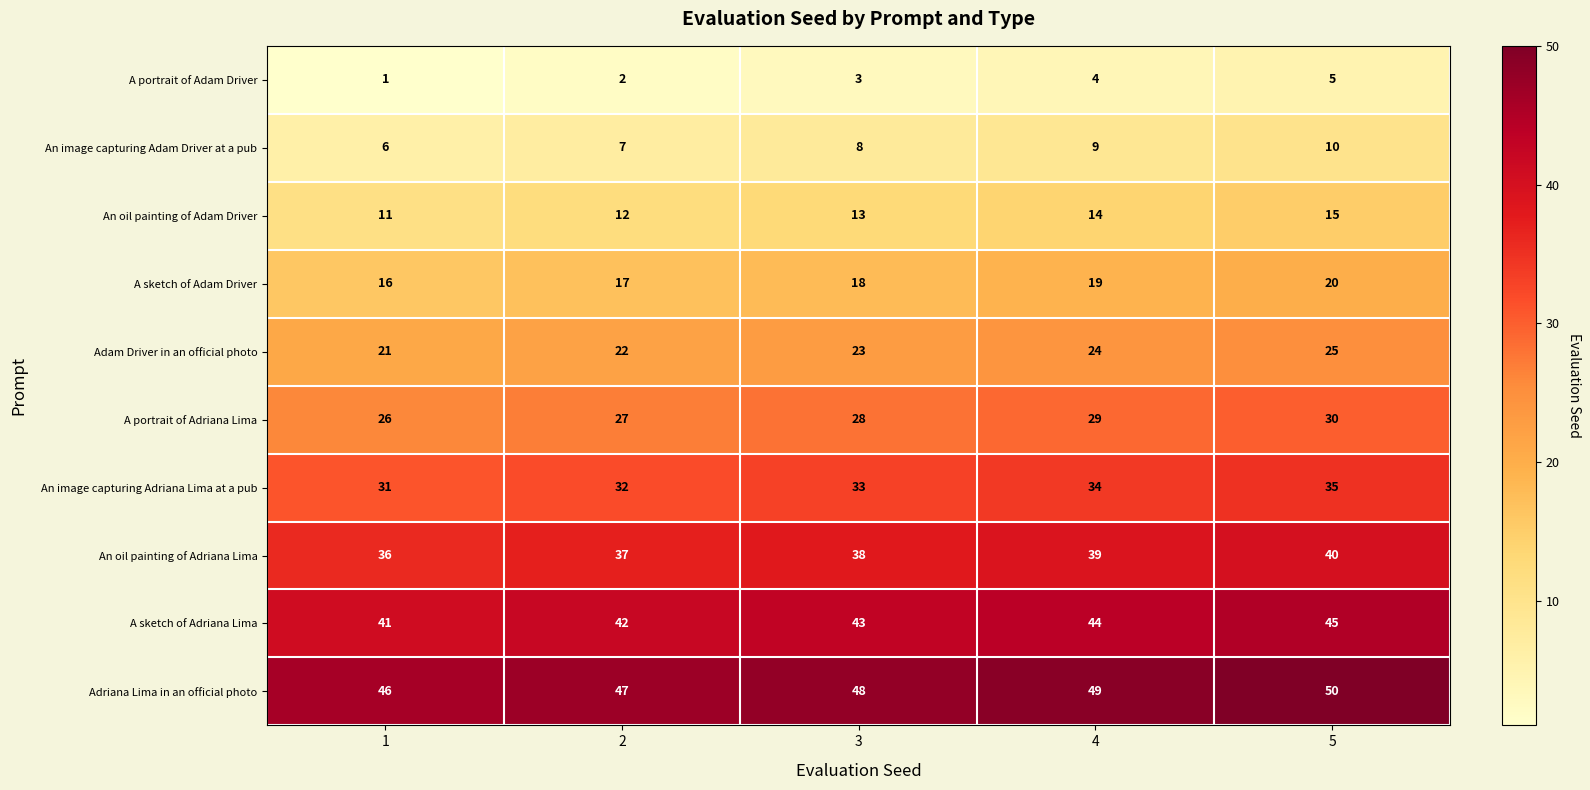

Which label corresponds to the smallest value in the chart?

1